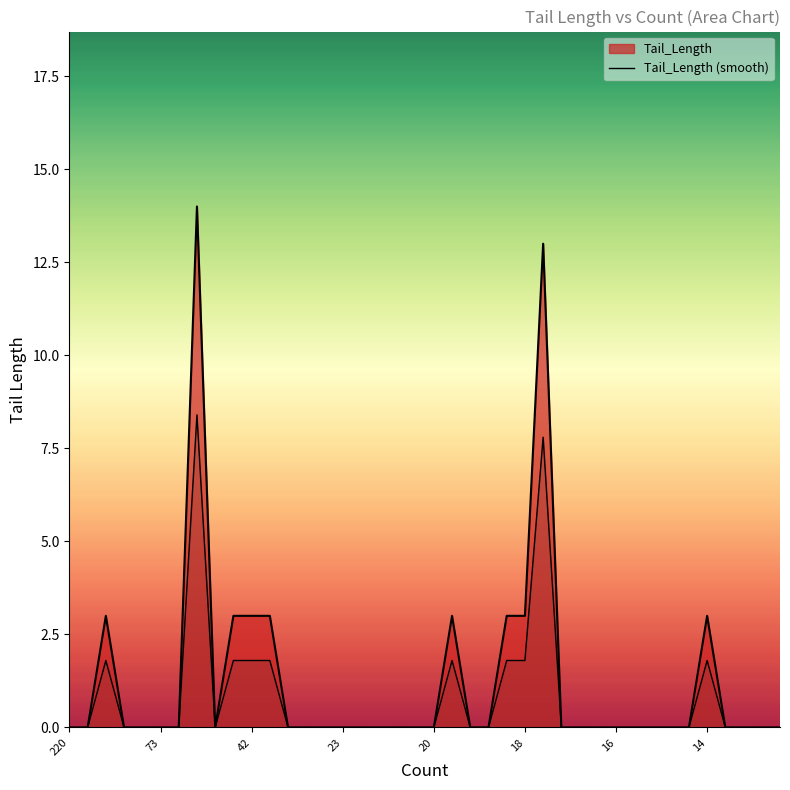

True or false: the data shows 0.0 at 16.

True